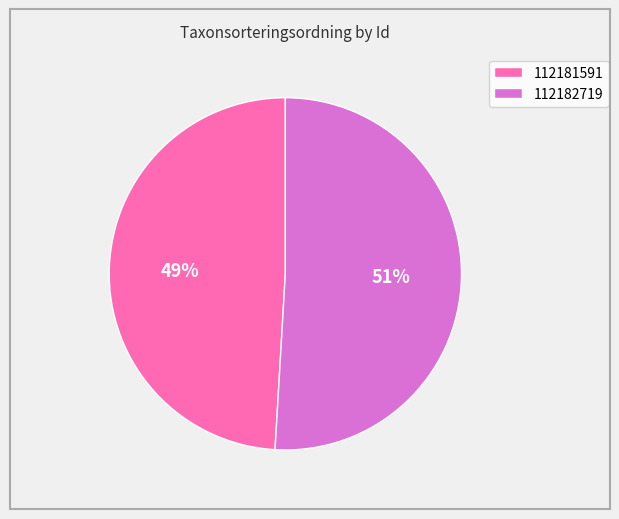

How many segments does this pie chart have?

2